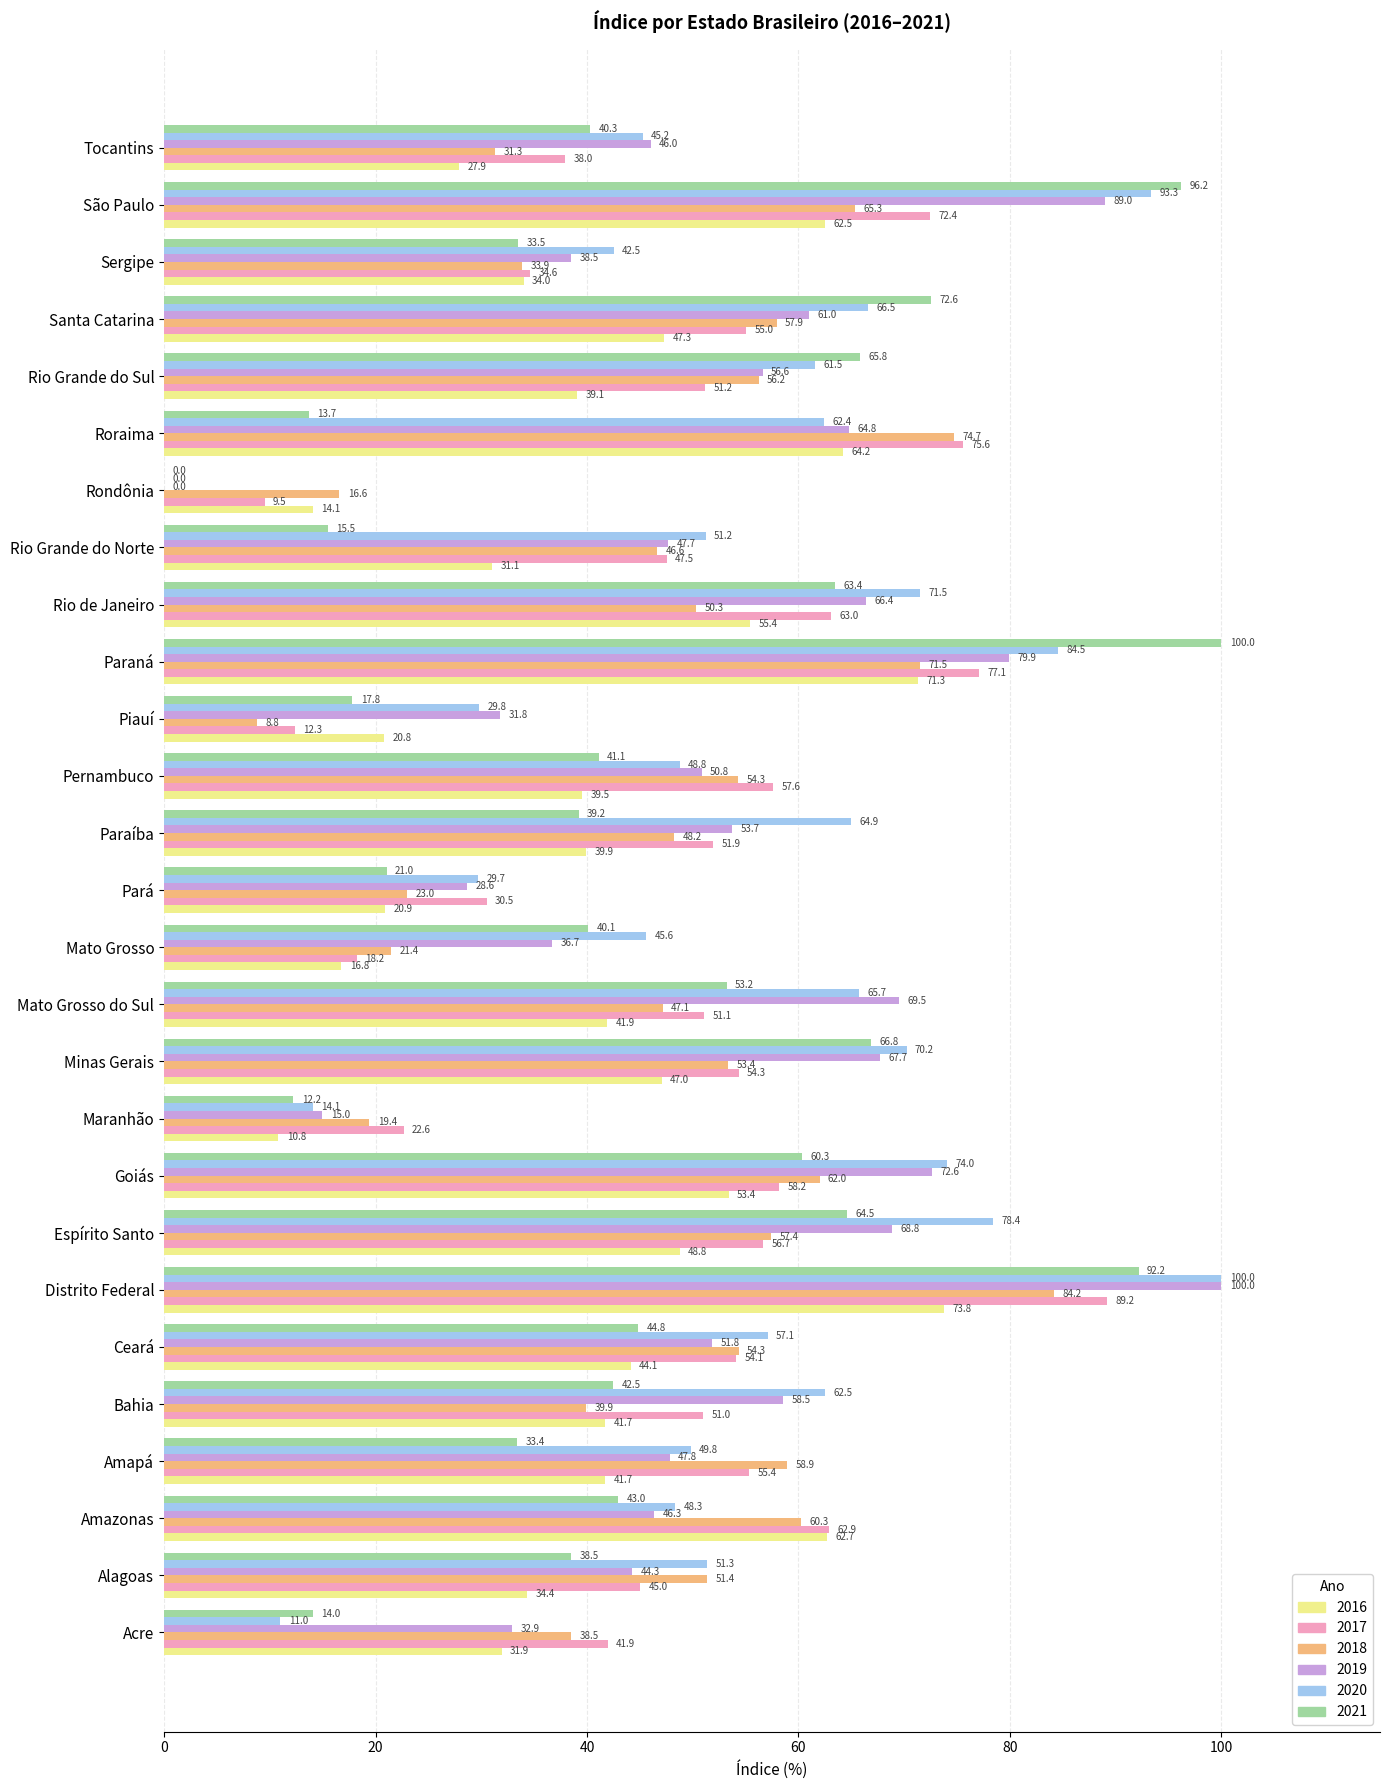

Which category has the highest value in the 2016 series?

Distrito Federal